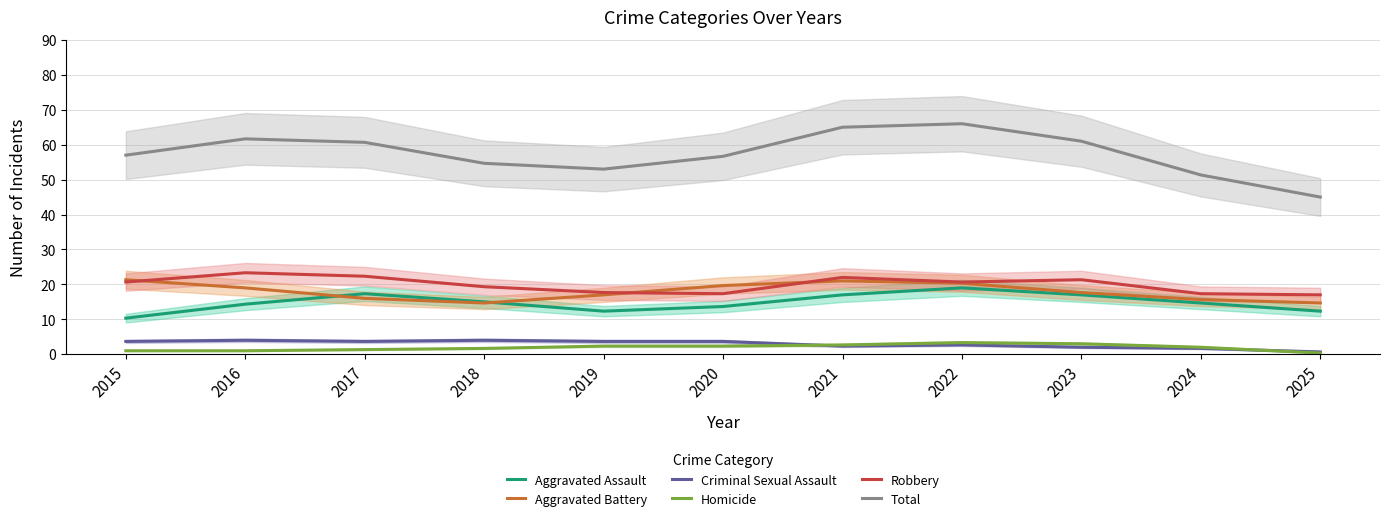

True or false: Total and Criminal Sexual Assault cross at least once.

False